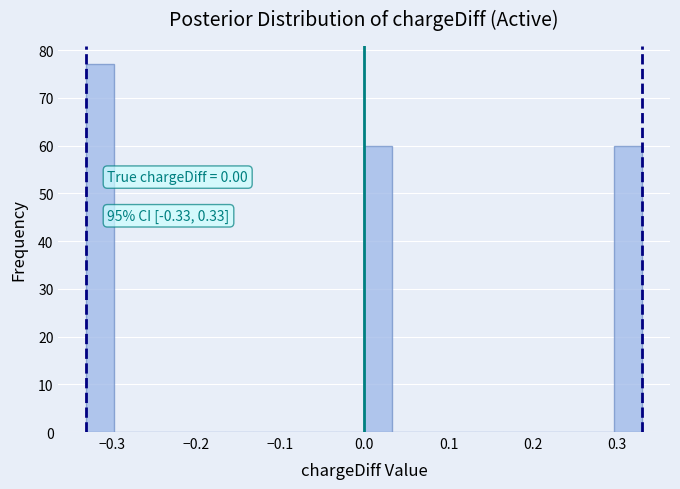

Around what value on the x-axis is the tallest bar? Give the approximate position of its centre, as read against the axis.

-0.31